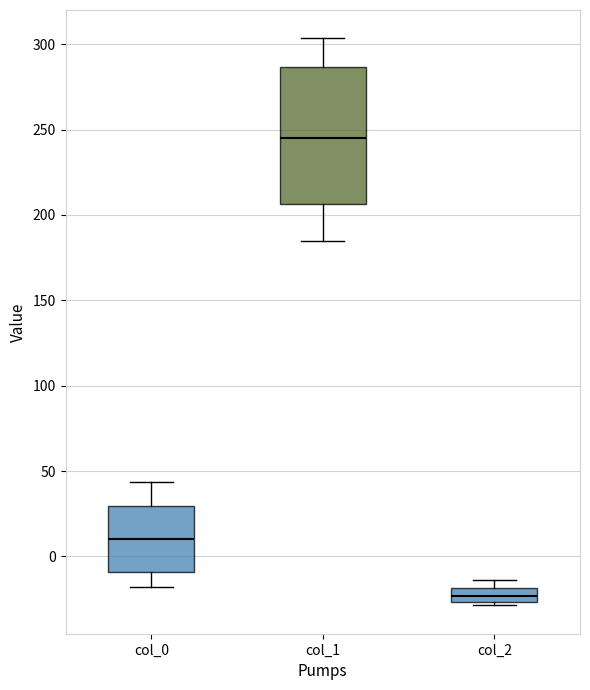

Which box's median line is the lowest?

col_2